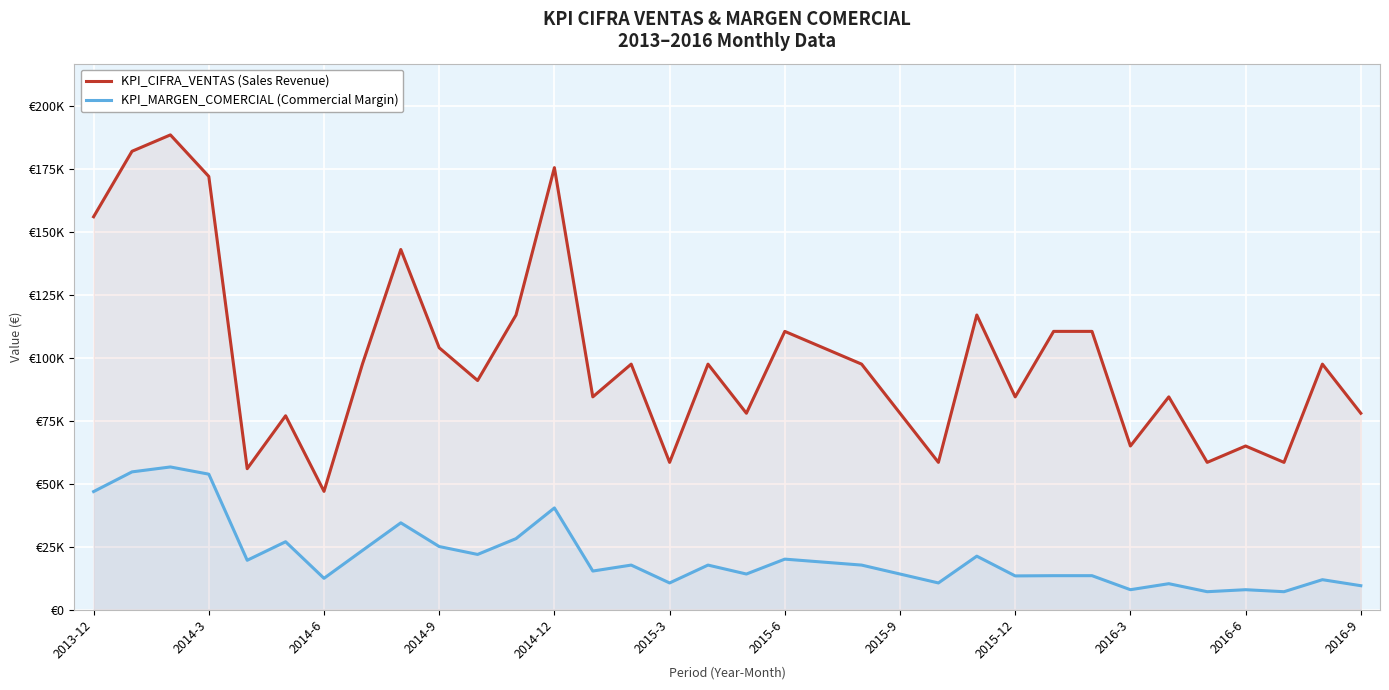

In KPI_CIFRA_VENTAS (Sales Revenue), how many points are lower than both neighbors (excluding endpoints)?

11